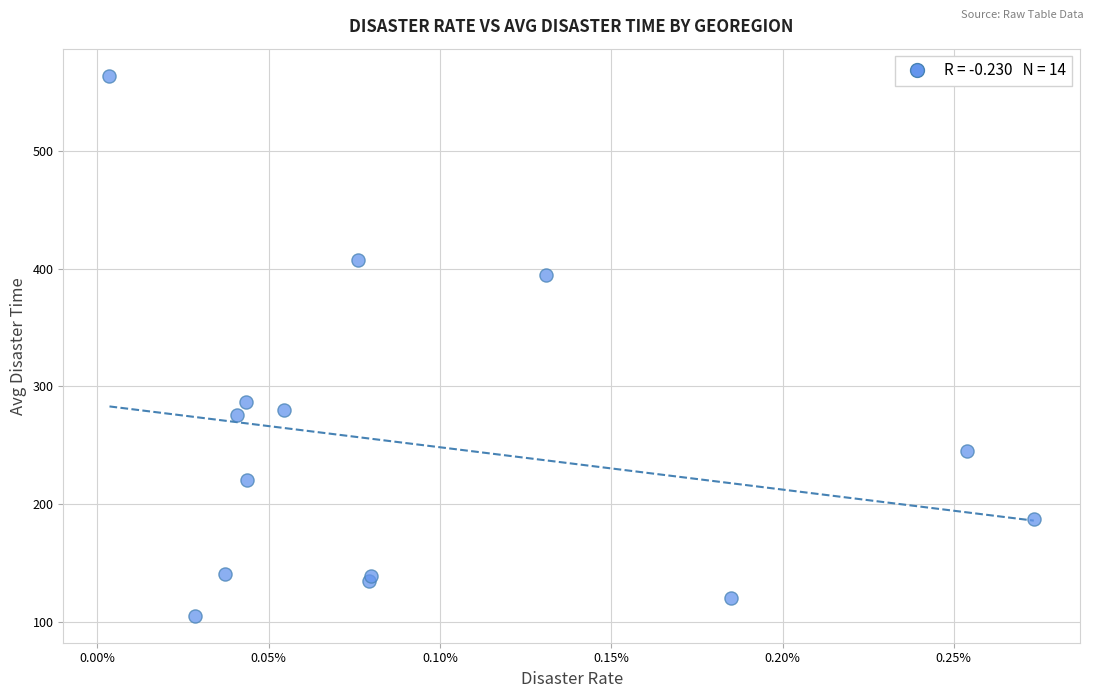

What Y value in the scatter plot is closest to 334?

286.9